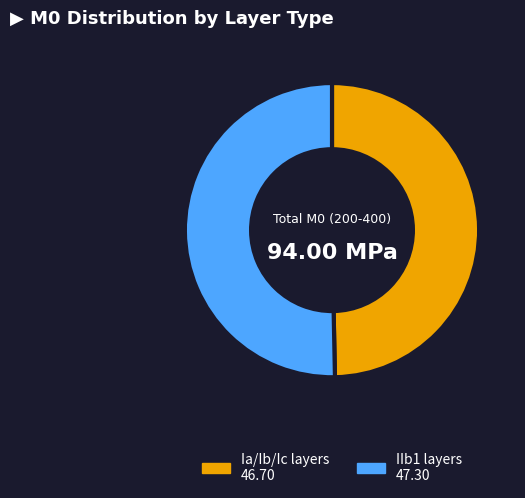

How many segments does this pie chart have?

2